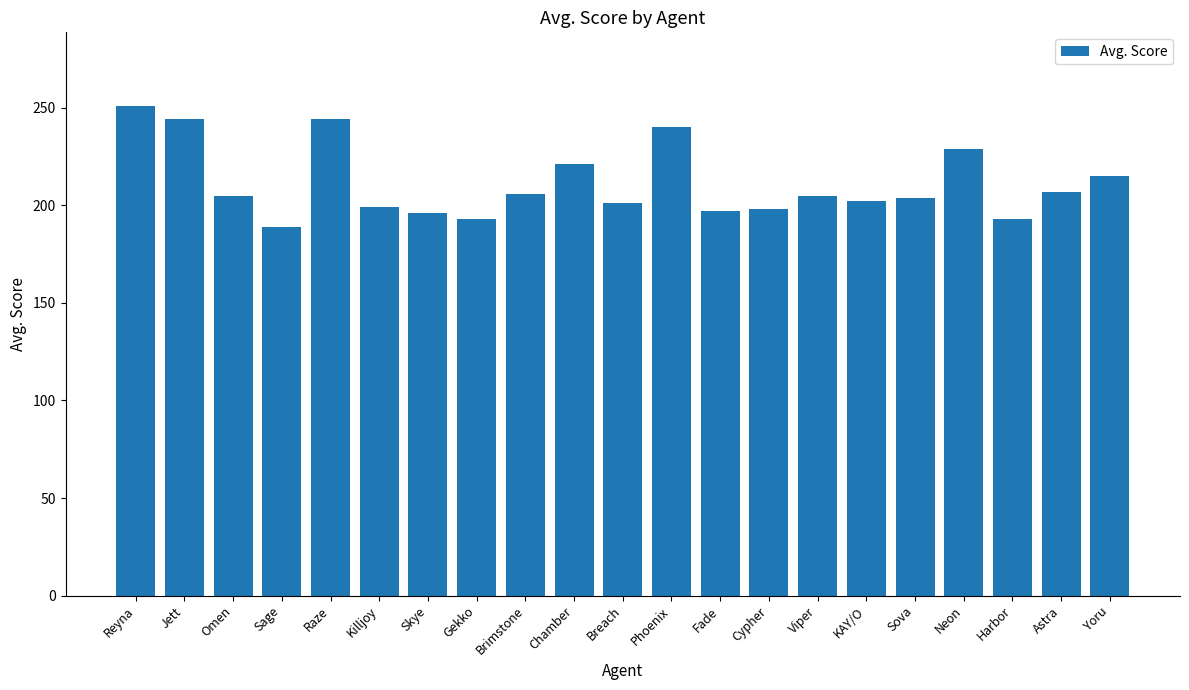

Are the bars horizontal?

No